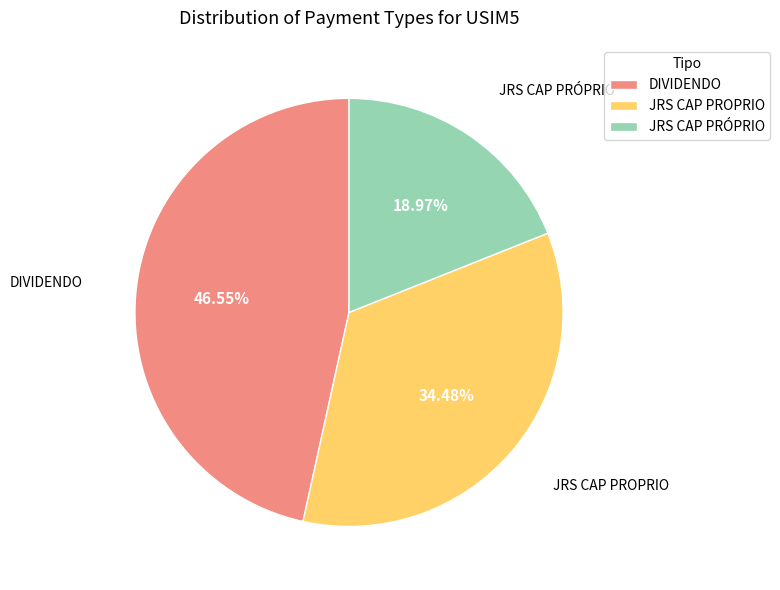

Does JRS CAP PROPRIO represent more than half of the total?

No